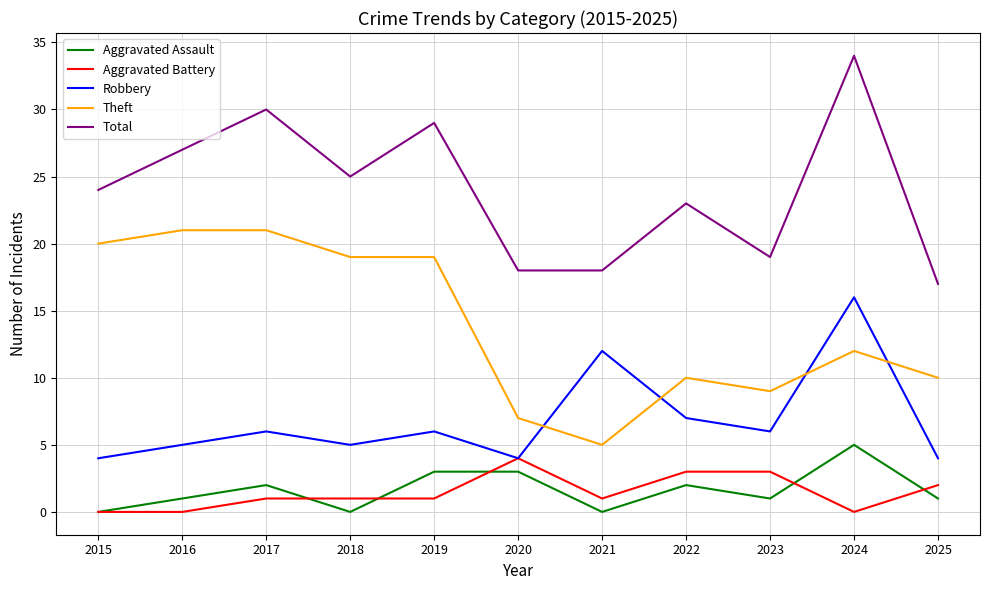

True or false: Theft has more than 0 points higher than both neighbors.

True